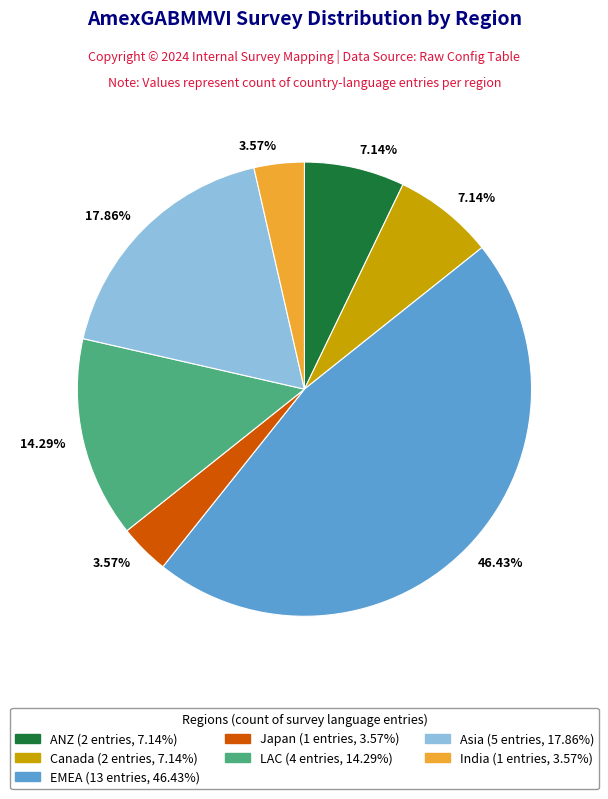

Approximately how many times larger is the value at EMEA compared to Japan?

13.0